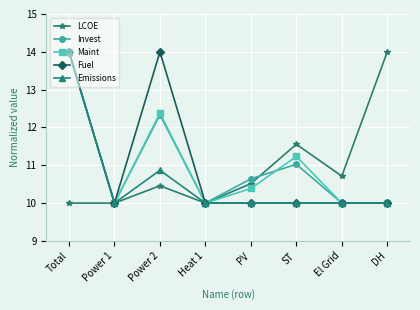

Which series changed the most between Heat 1 and PV?

Invest